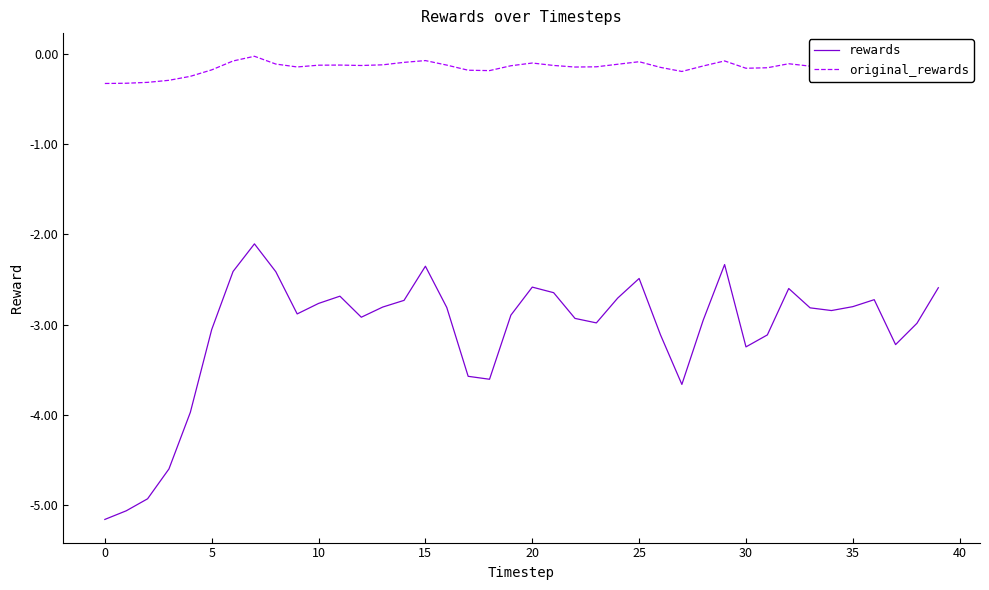

What is the lowest value of the rewards series?

-5.2